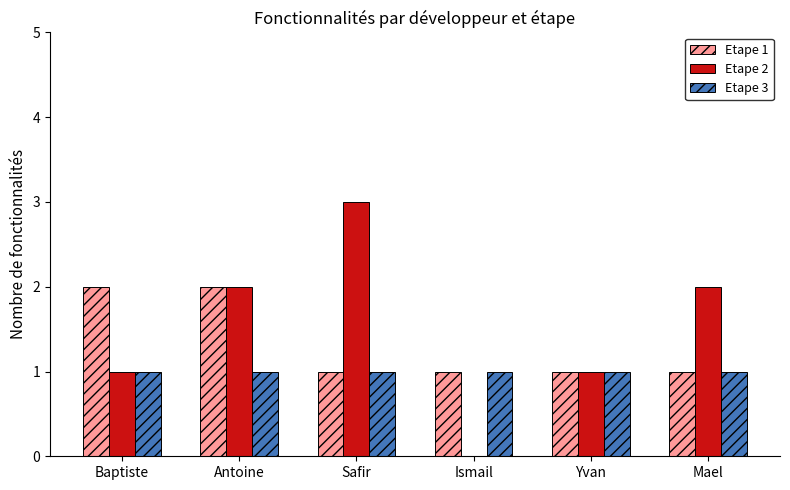

What is the sum of the Etape 3 values at Antoine and Baptiste?

2